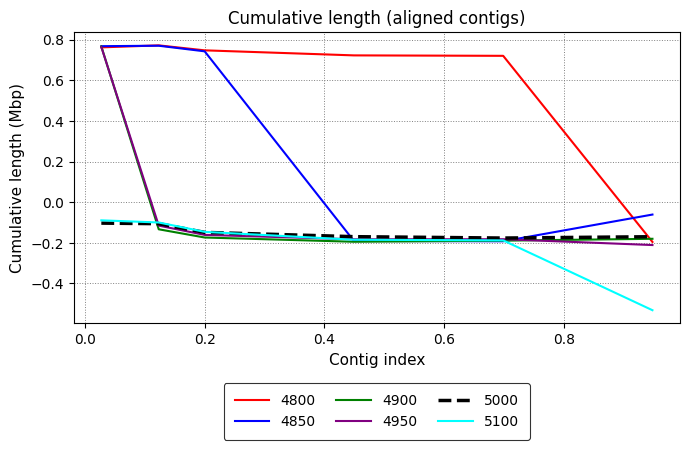

True or false: 4800 and 5100 cross at least once.

False